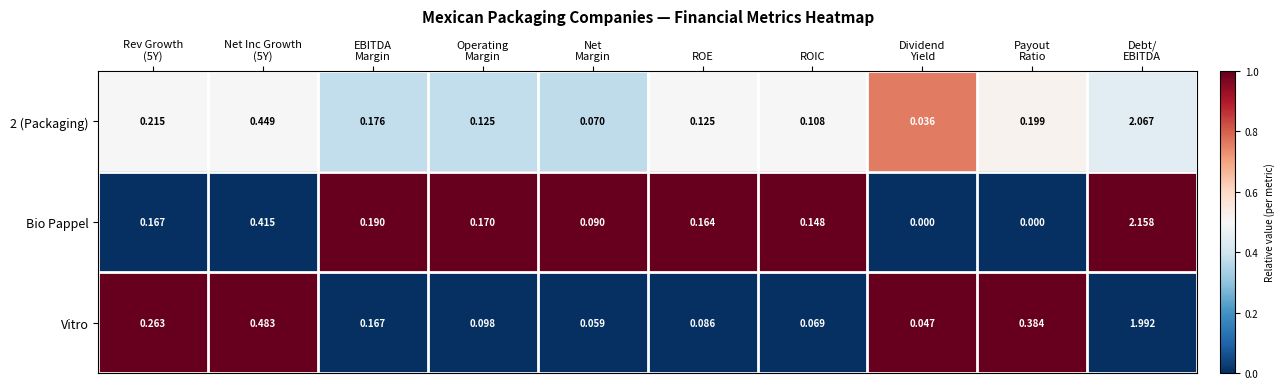

Which series has the widest spread of values?

Bio Pappel